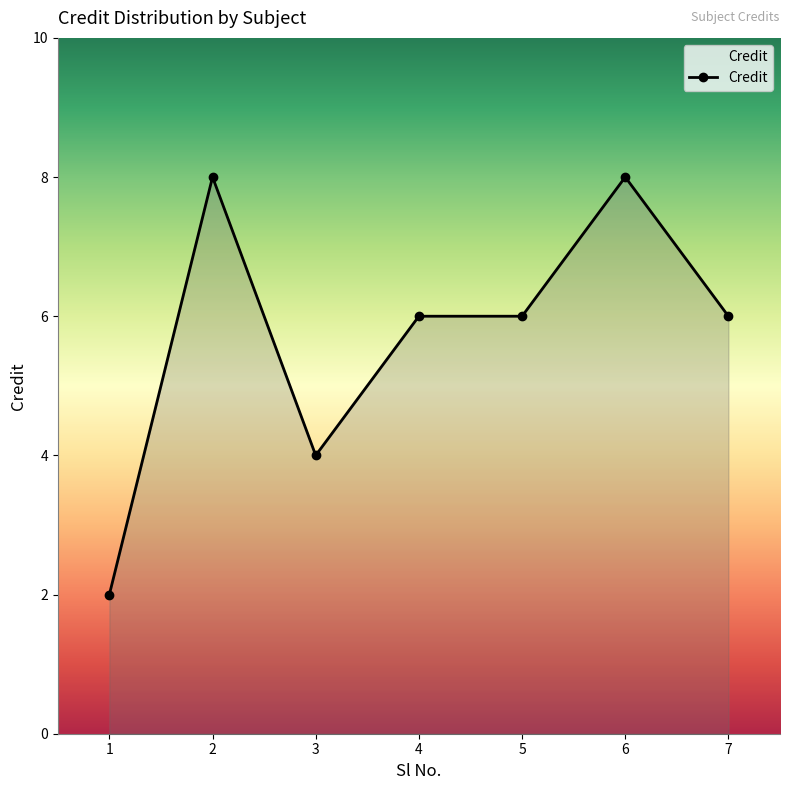

What is the value of the 7th point from the left?

6